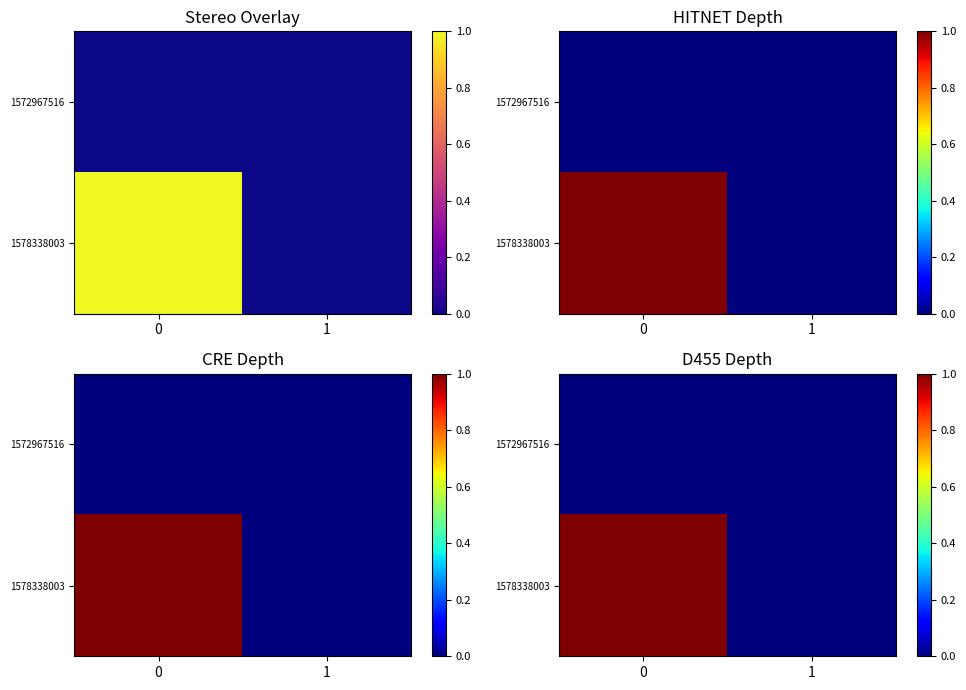

Rank the series by their average value, from highest to lowest.

1578338003, 1572967516